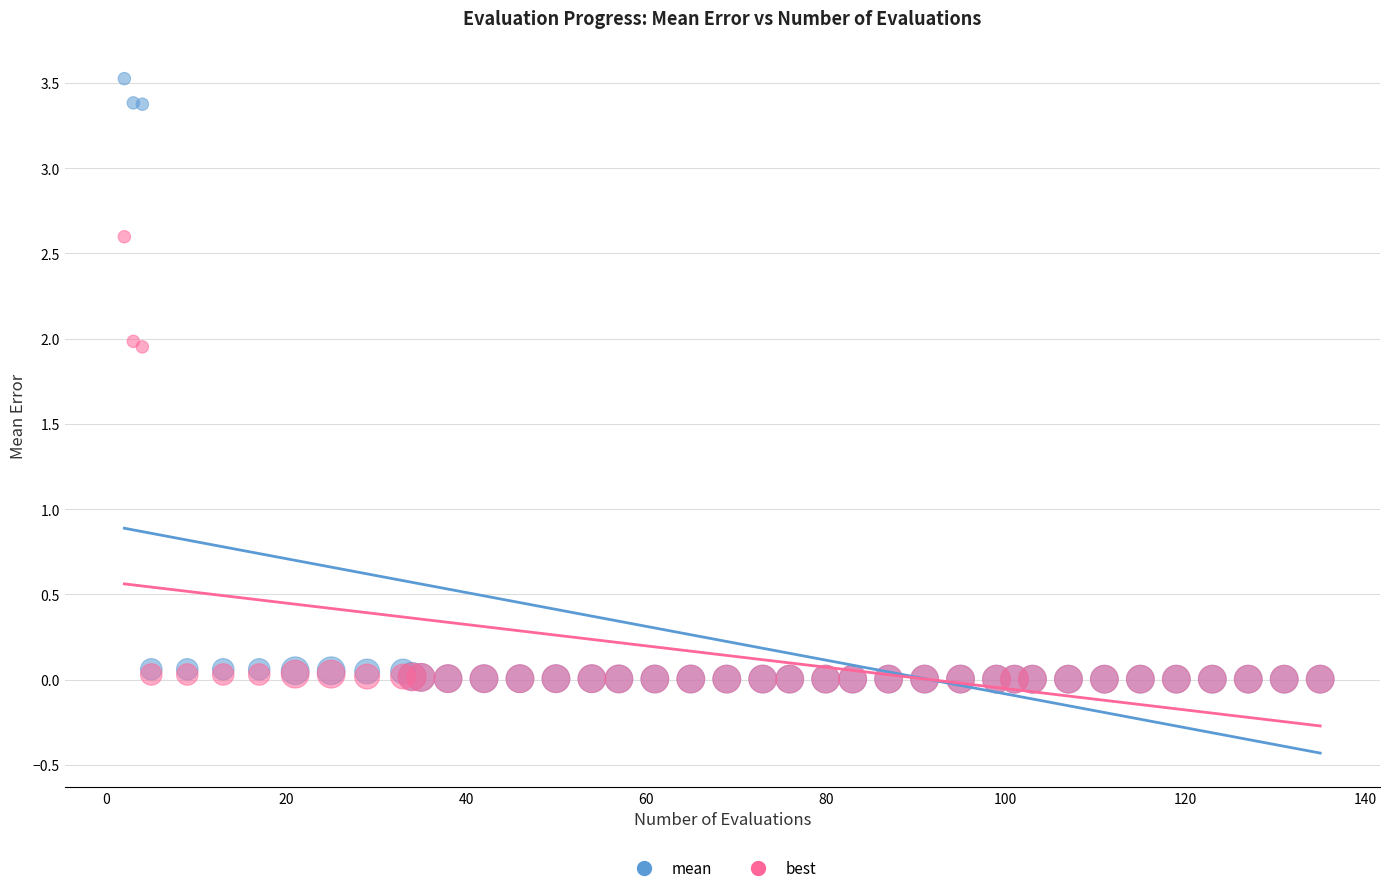

Which series contains the highest Y value?

mean